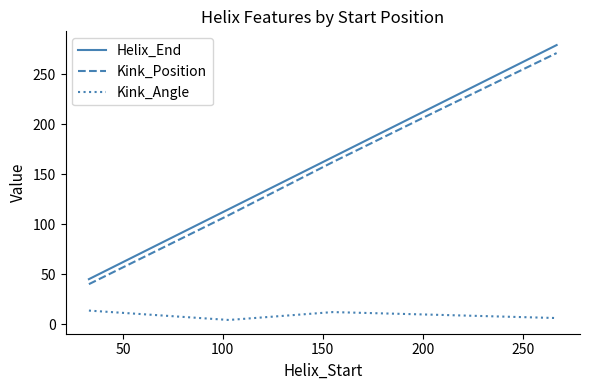

Which series has the widest spread of values?

Helix_End